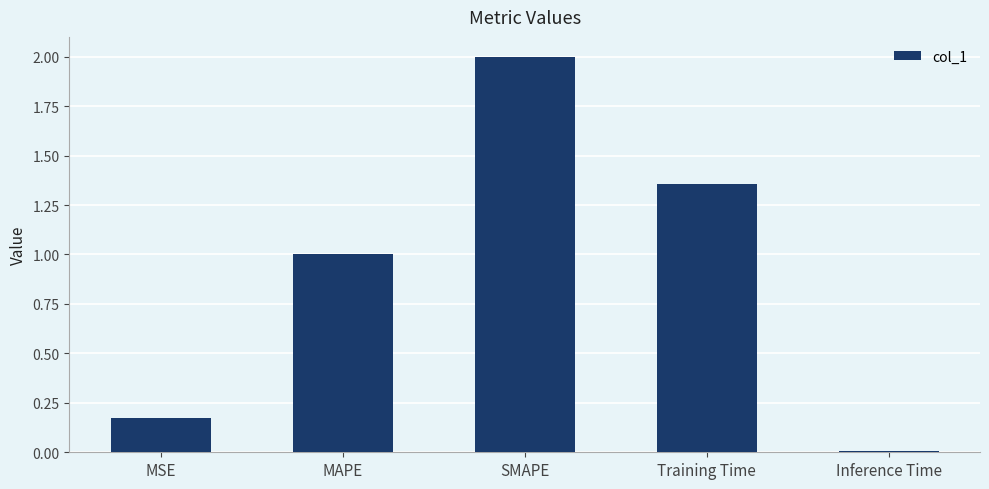

How many bars are there in total?

5